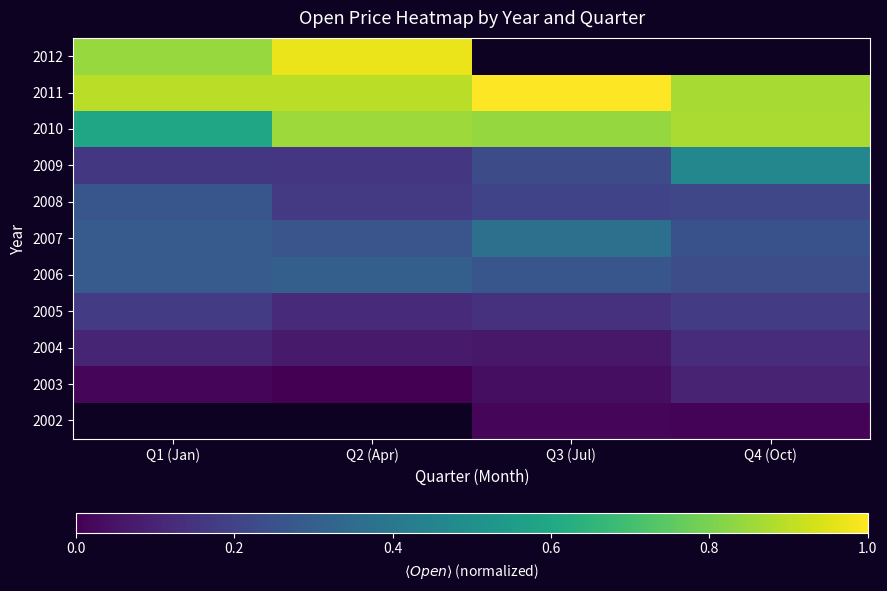

At Q3 (Jul), list the series in order from smallest to largest.

2002, 2003, 2004, 2005, 2008, 2009, 2006, 2007, 2010, 2011, 2012